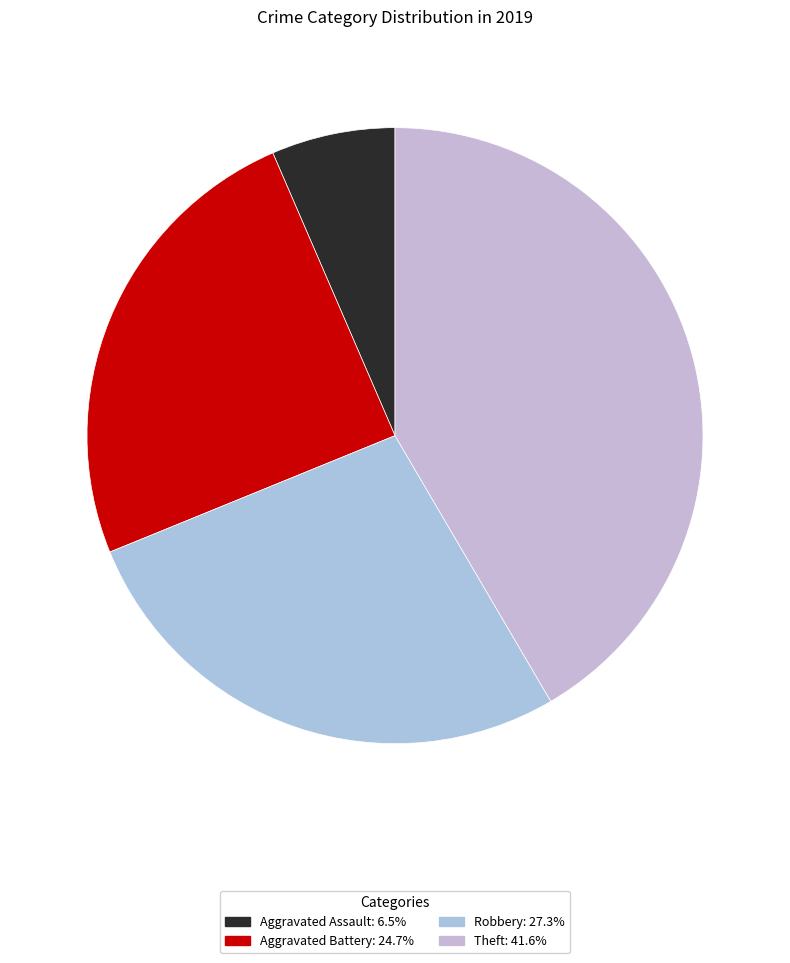

Does Aggravated Assault represent more than half of the total?

No